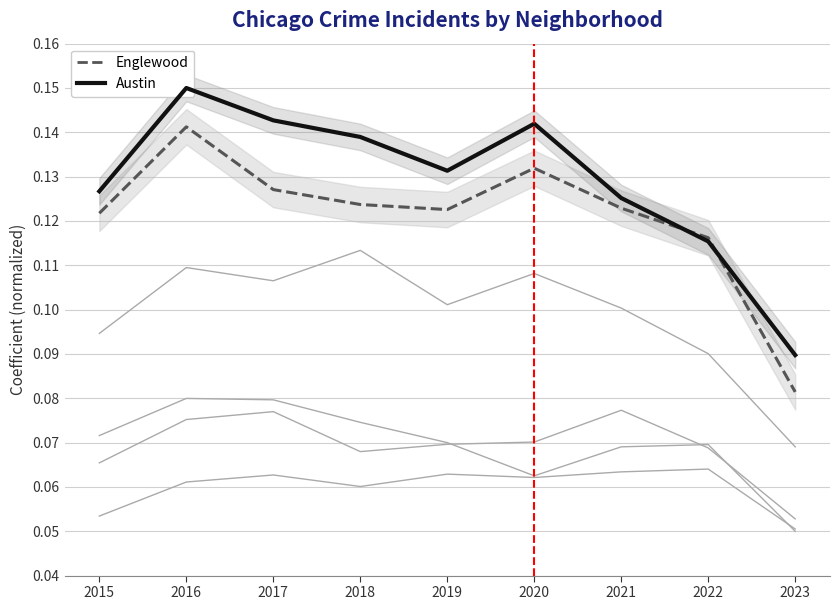

Where is the first local minimum for Auburn Gresham?

2020